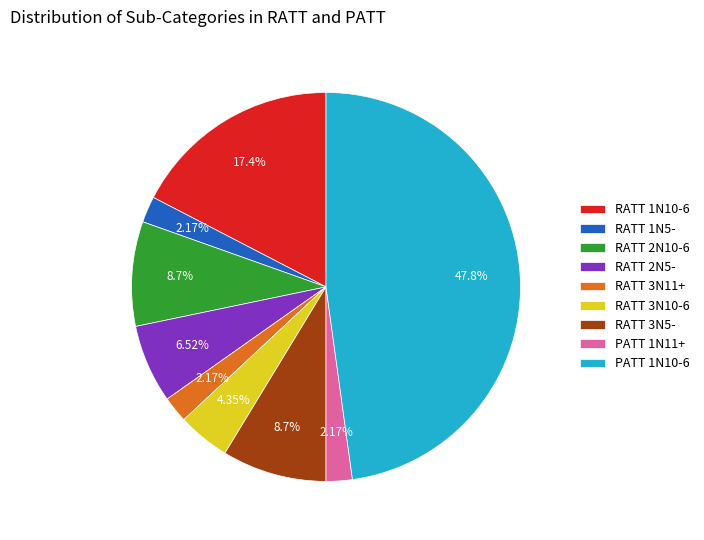

Which has a higher value, RATT 3N10-6 or RATT 2N10-6?

RATT 2N10-6